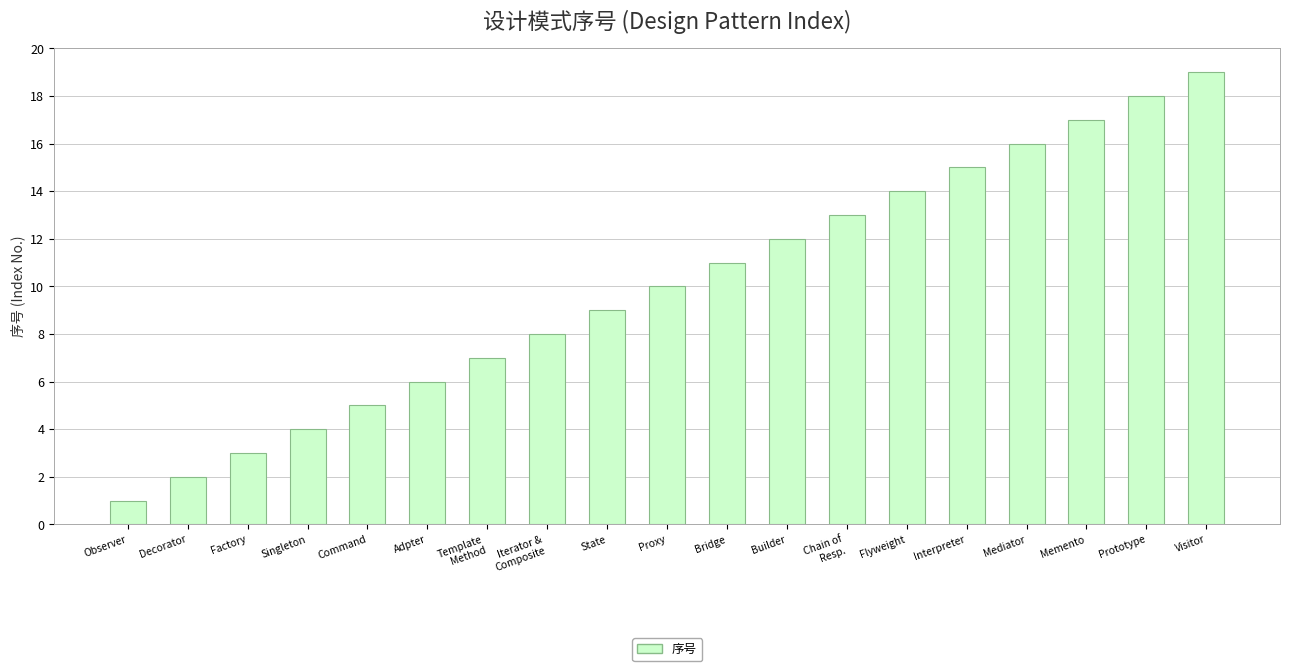

Approximately how many times larger is the value at Prototype compared to Builder?

1.5